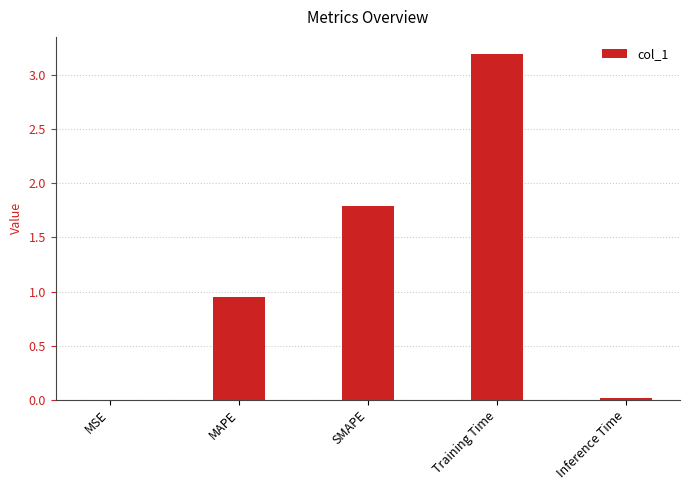

Read the value at Training Time.

3.2